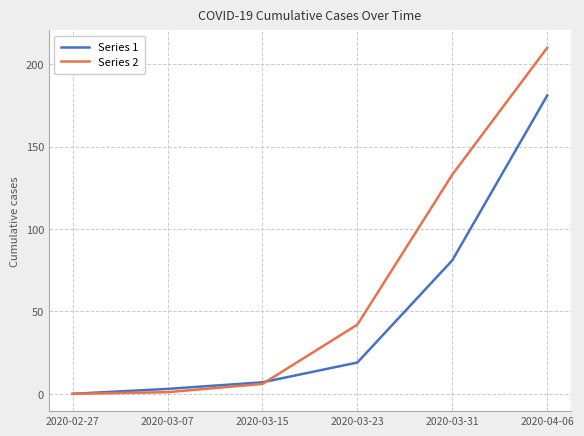

What is the difference between the second highest and second lowest values in the Series 1 series?

78